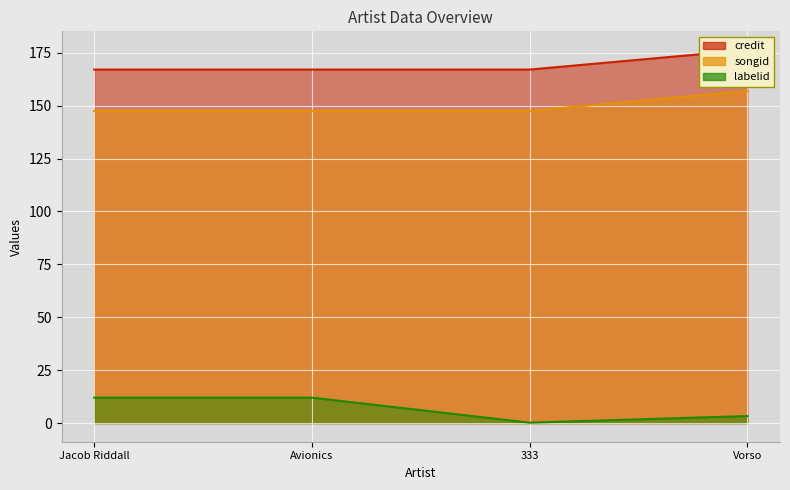

Between Jacob Riddall and 333, which is larger?

333